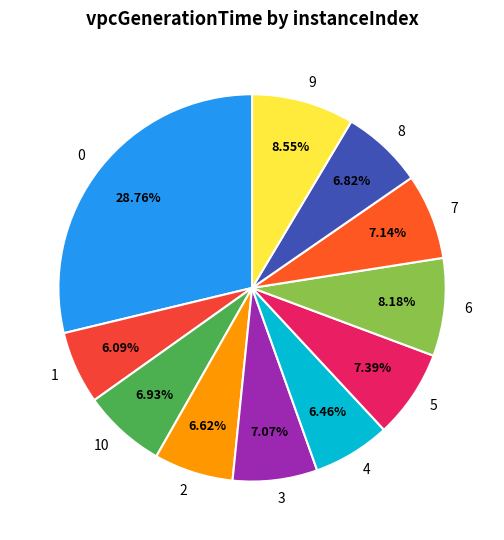

Count the number of slices in the pie.

11